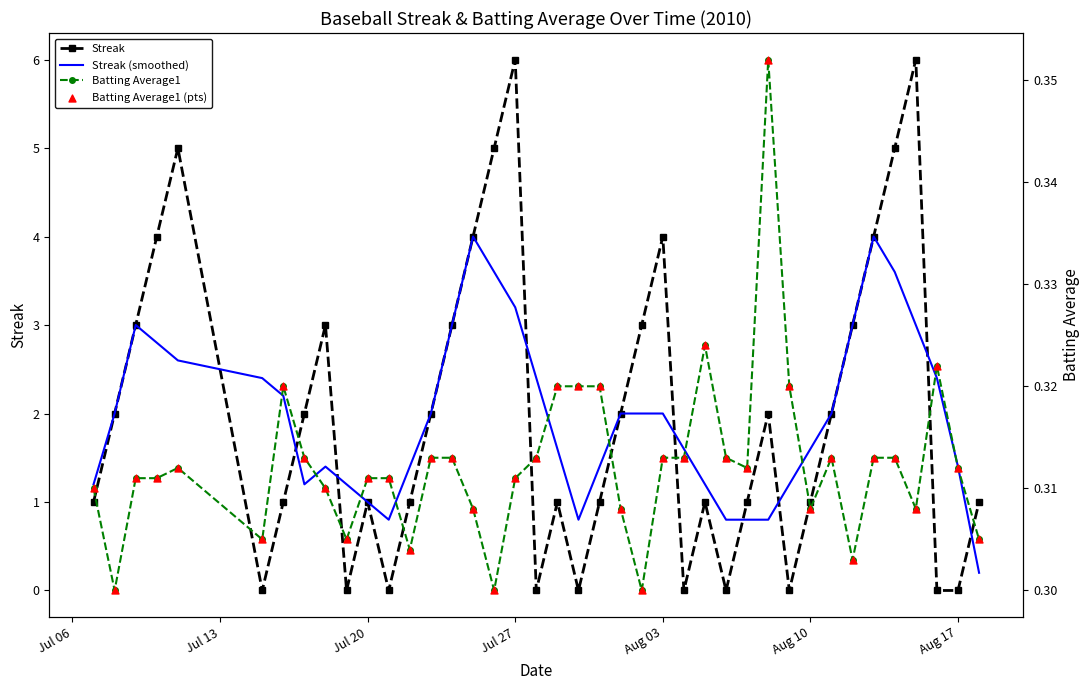

Which series contains the lowest Y value?

Streak